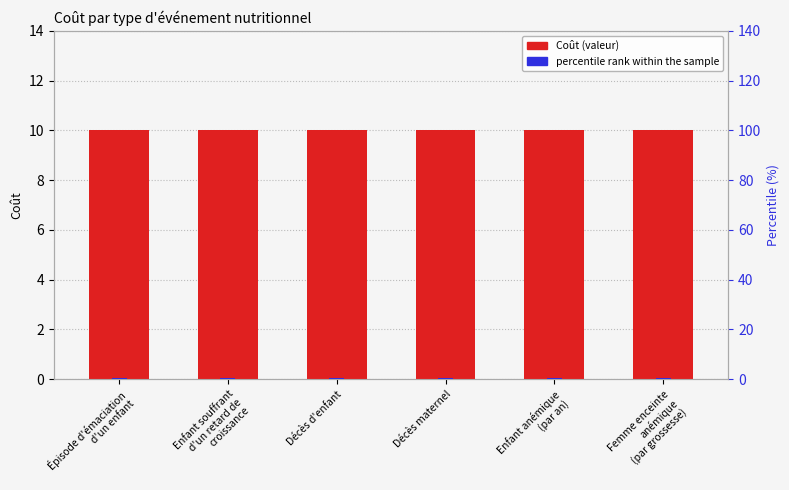

List the labels in order of Coût value, smallest first.

Épisode d'émaciation
d'un enfant, Enfant souffrant
d'un retard de
croissance, Décès d'enfant, Décès maternel, Enfant anémique
(par an), Femme enceinte
anémique
(par grossesse)